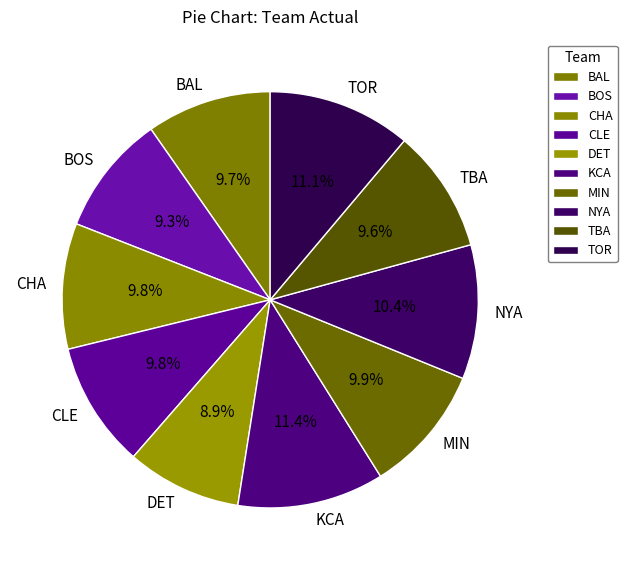

Which has a higher value, MIN or KCA?

KCA